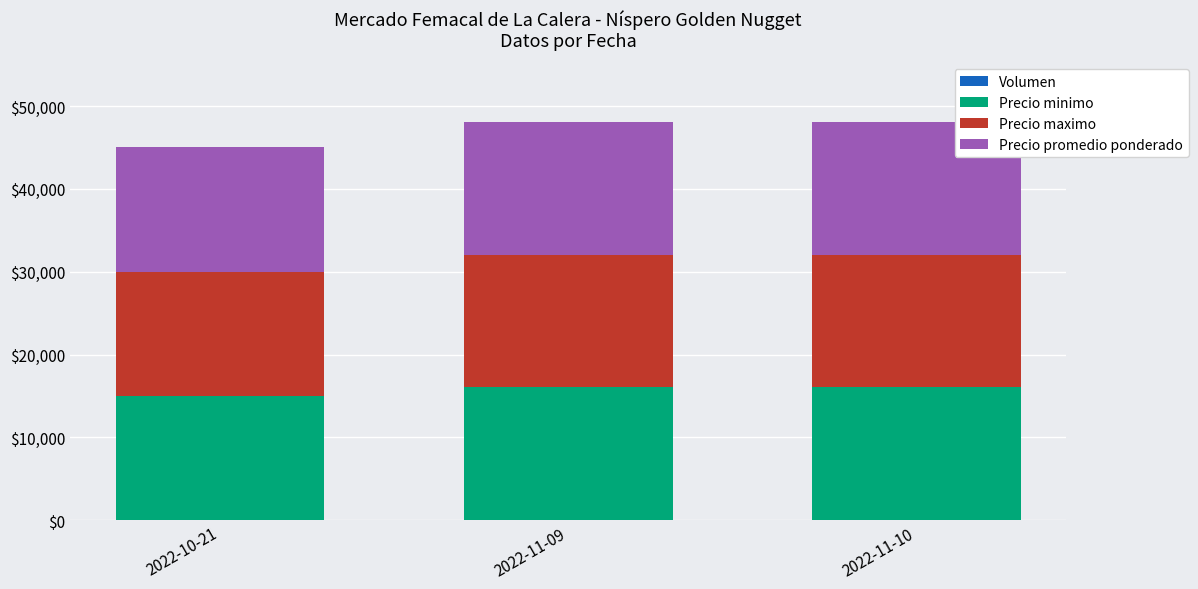

How many categories are shown in the chart?

3